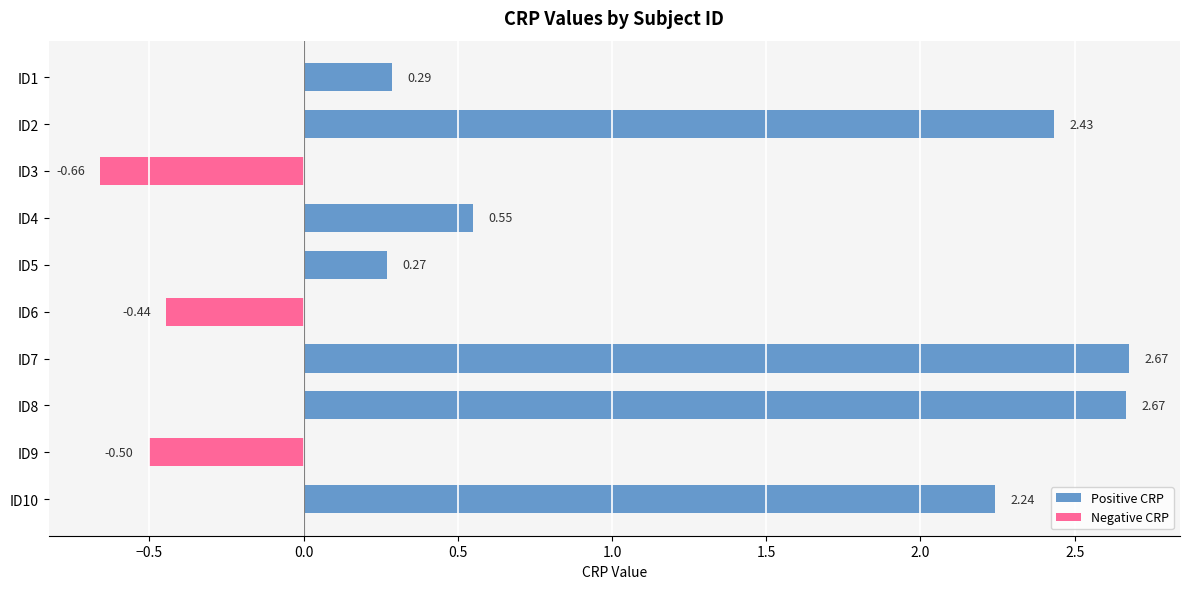

What is the sum of the values at ID8 and ID2?

5.1